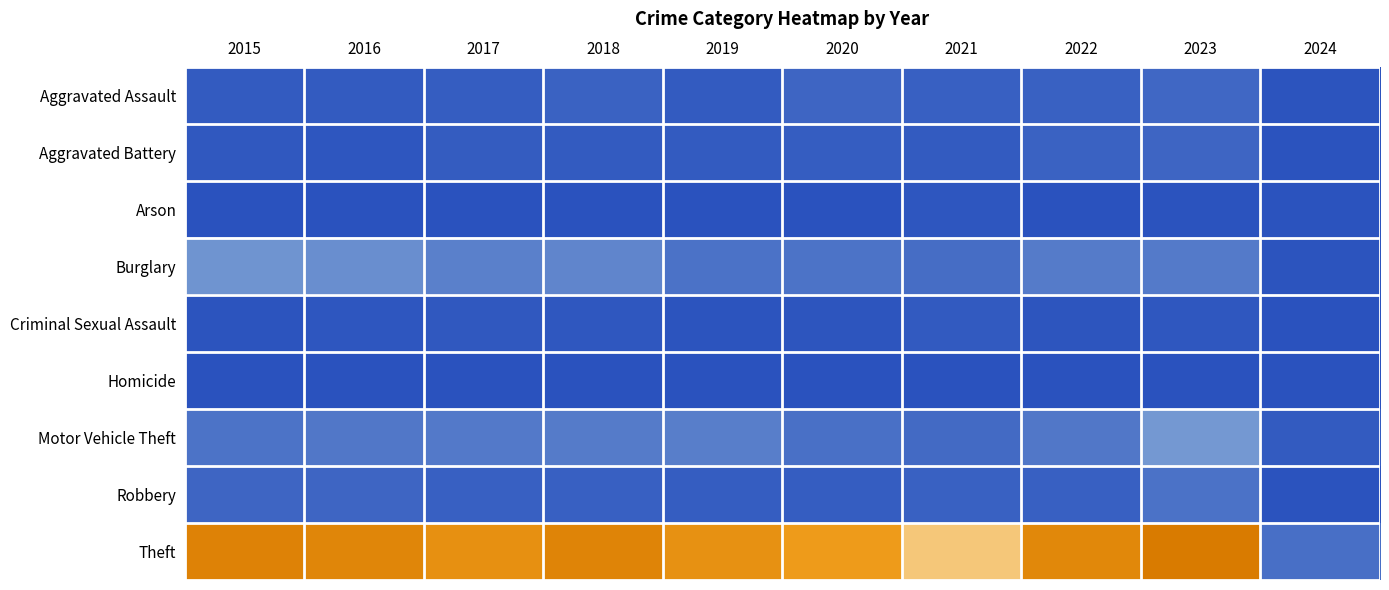

Which category has the lowest value across all series?

2016